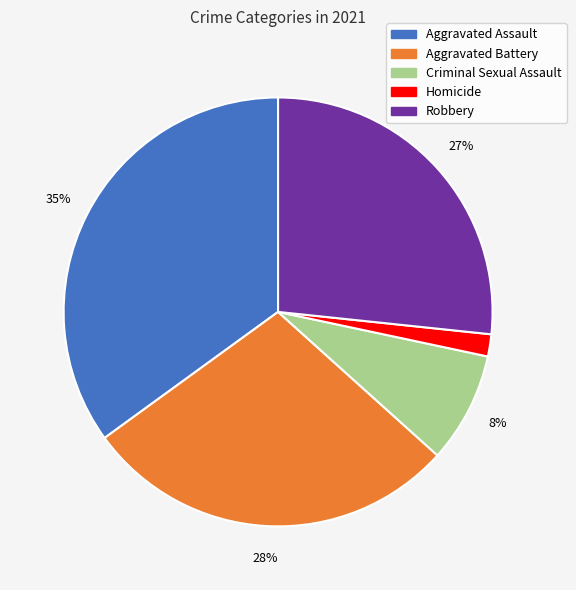

Count the number of slices in the pie.

5